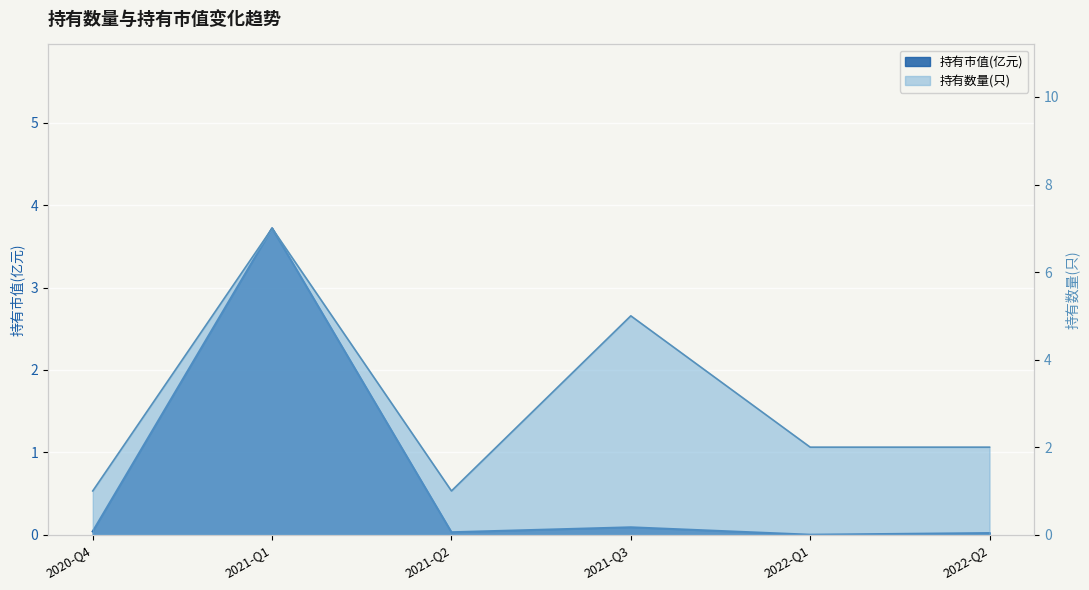

How many categories are shown in the chart?

6